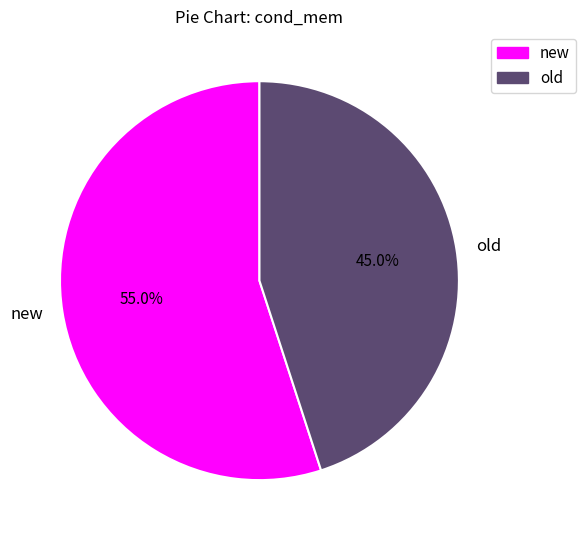

The old slice represents 45% of the pie. True or false?

True